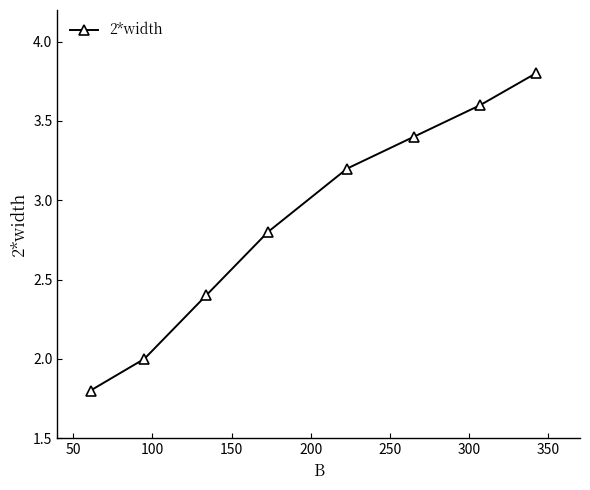

True or false: the data has more than 2 interior local peaks.

False